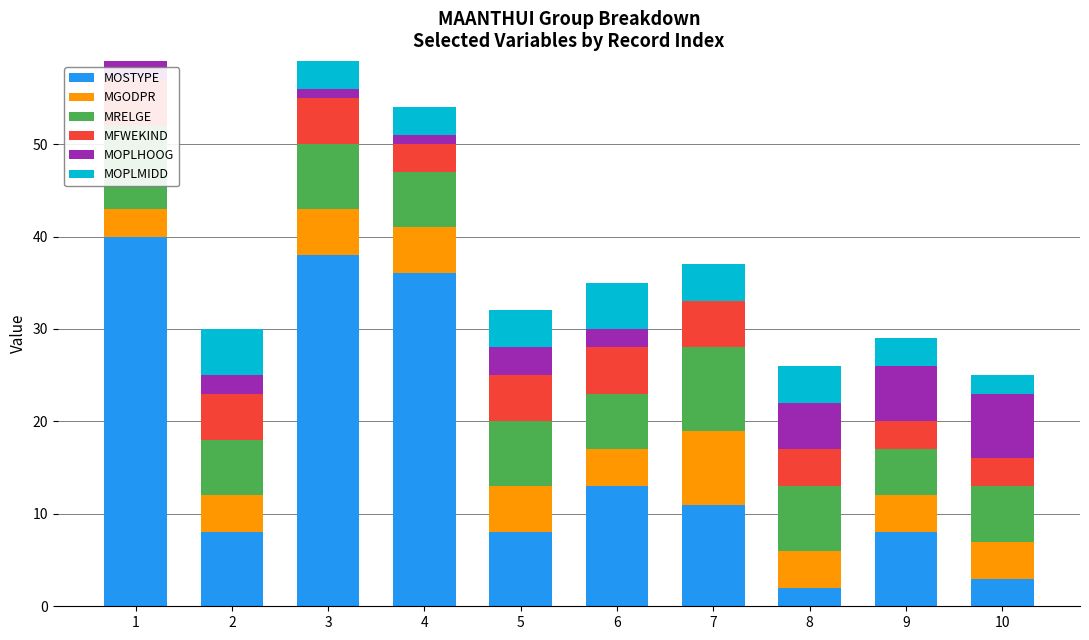

The value of MOPLHOOG at 4 is 1. True or false?

True